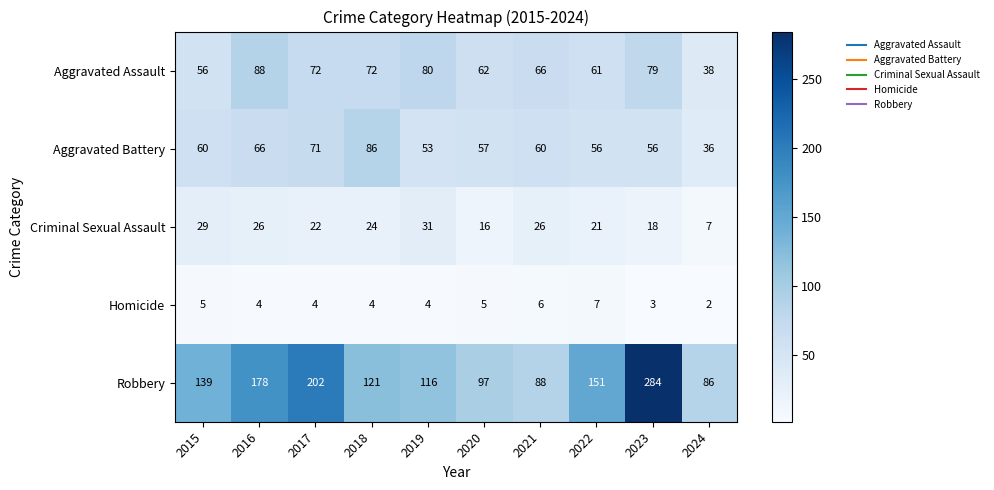

Read the Homicide value at 2018.

4